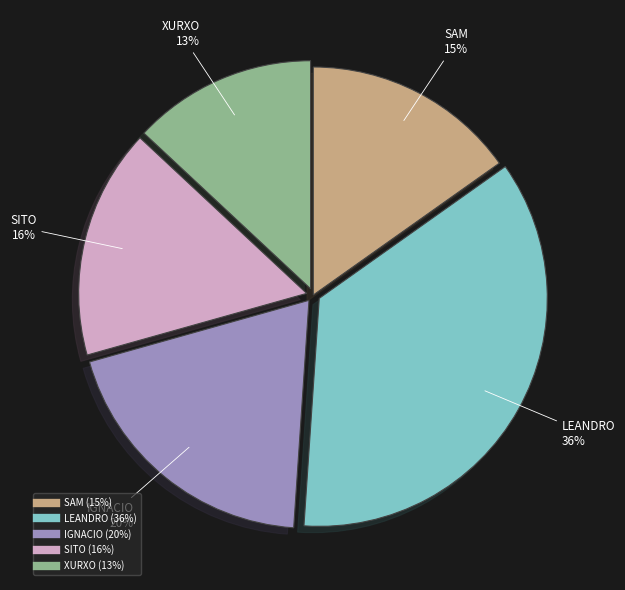

How many slices are in this pie chart?

5